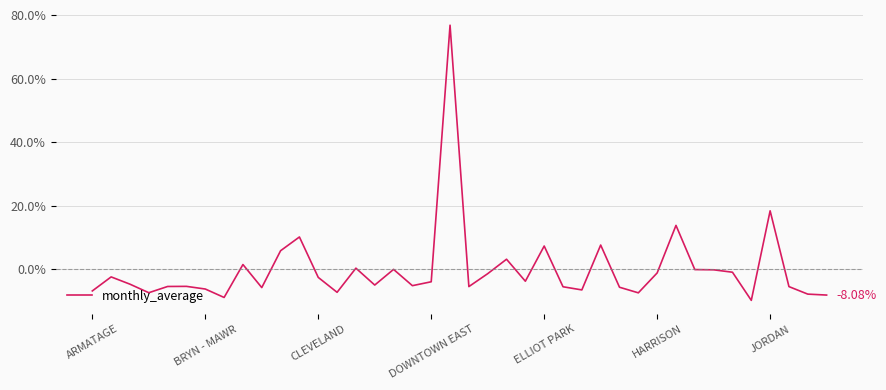

How many lines are shown in the chart?

1